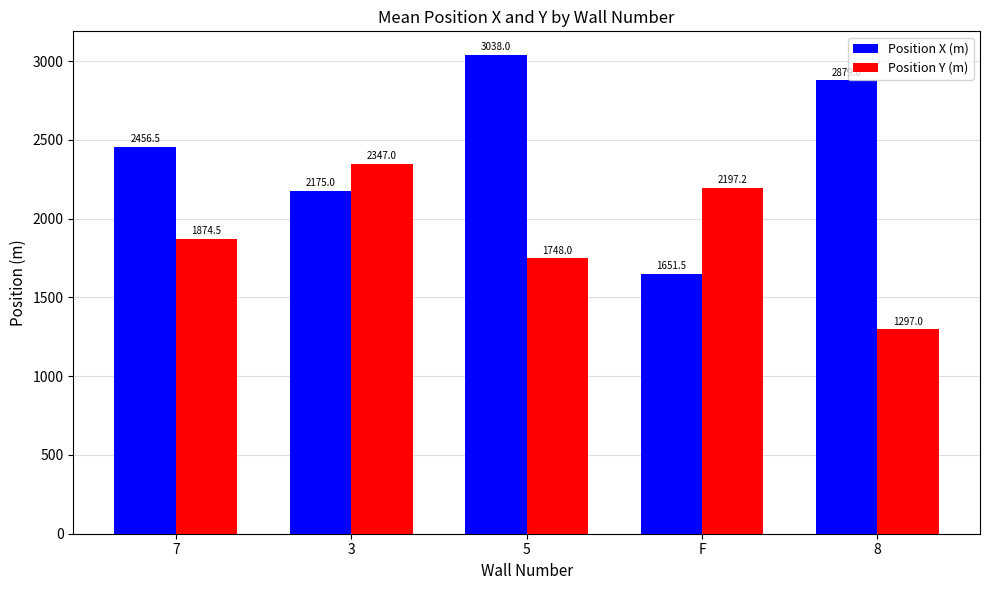

Between 5 and F, which series saw the biggest shift?

Position X (m)